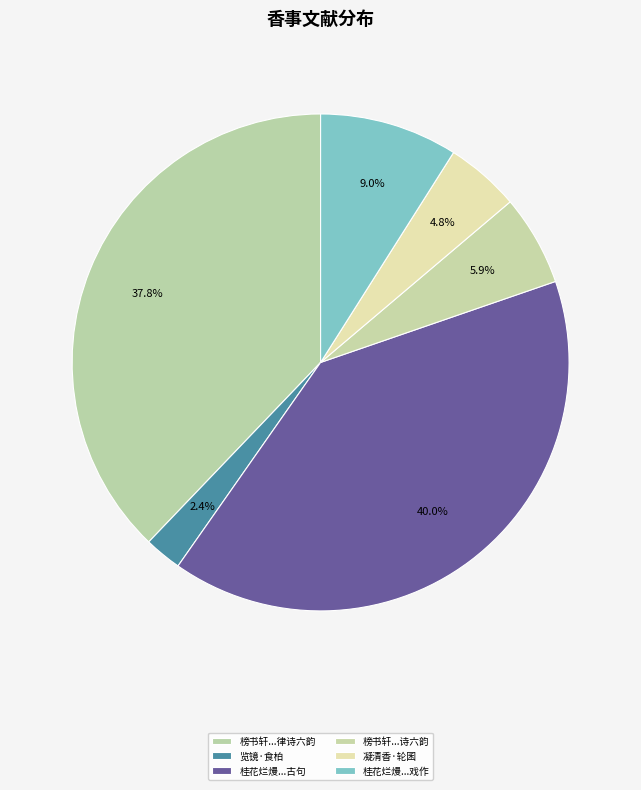

Is there a majority slice in this chart?

No